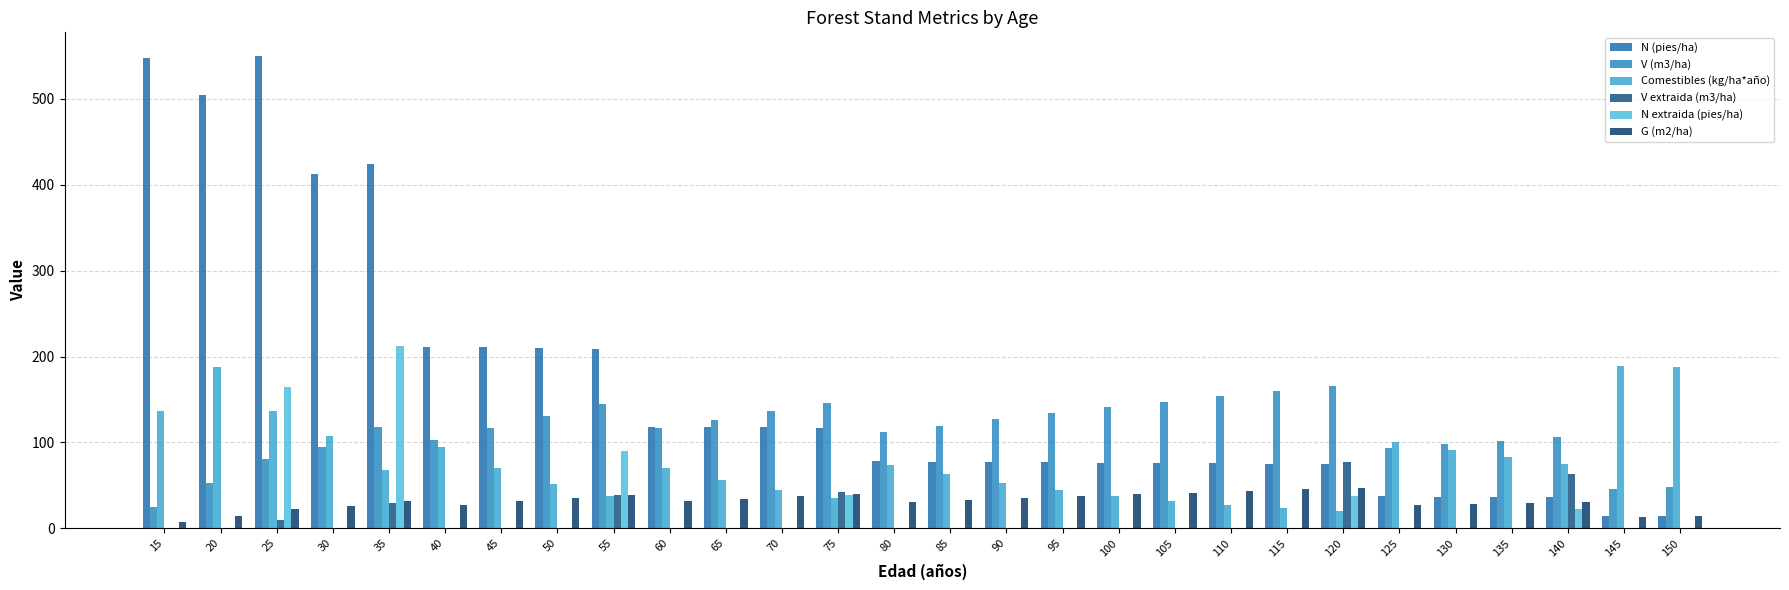

Which category has the lowest value in the G (m2/ha) series?

15